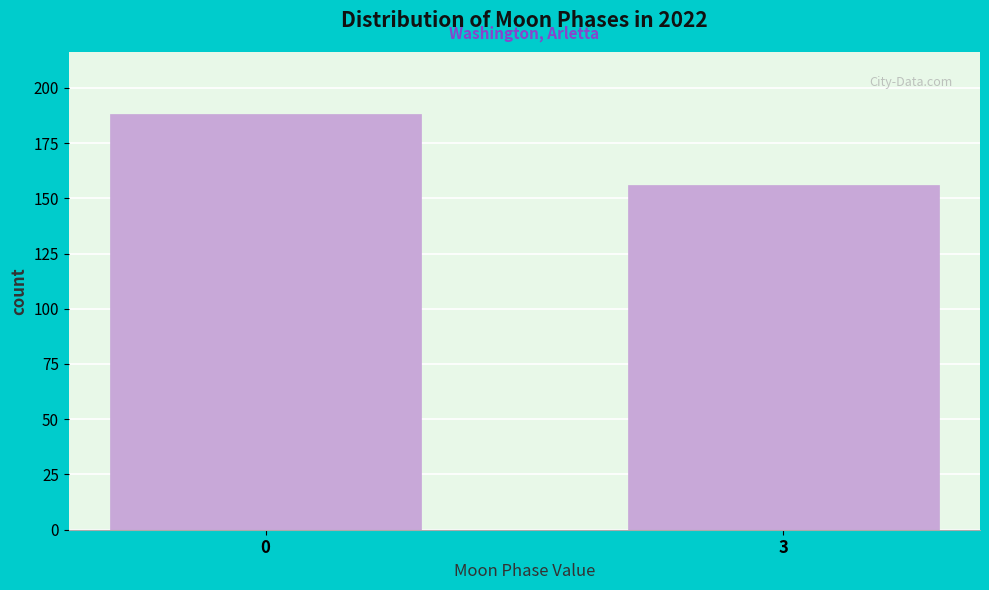

Reading left to right, transcribe all the data shown in this chart.

188	156